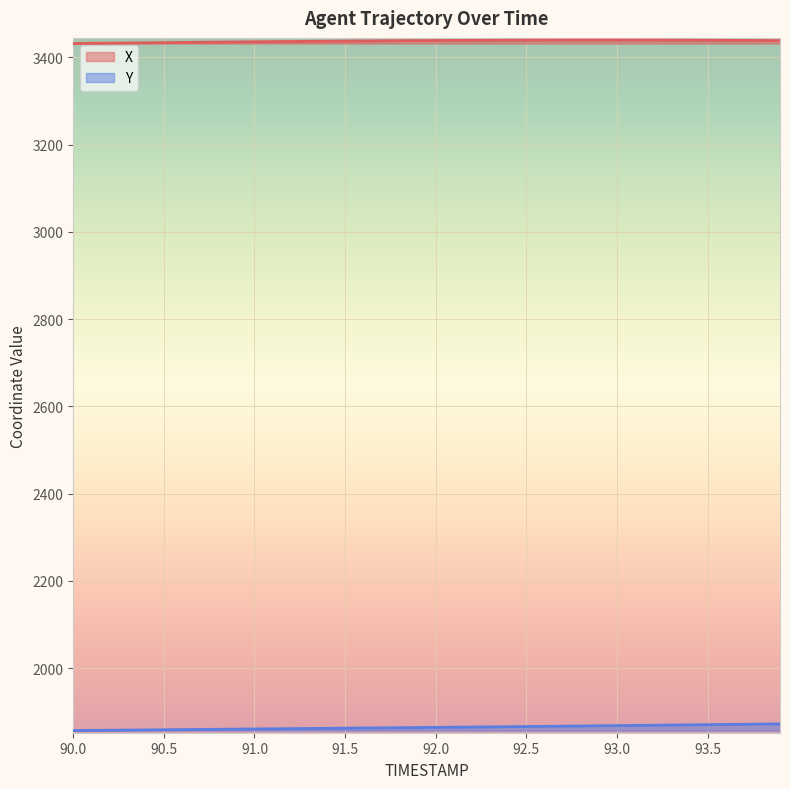

At which label is X closest to 3435?

90.8